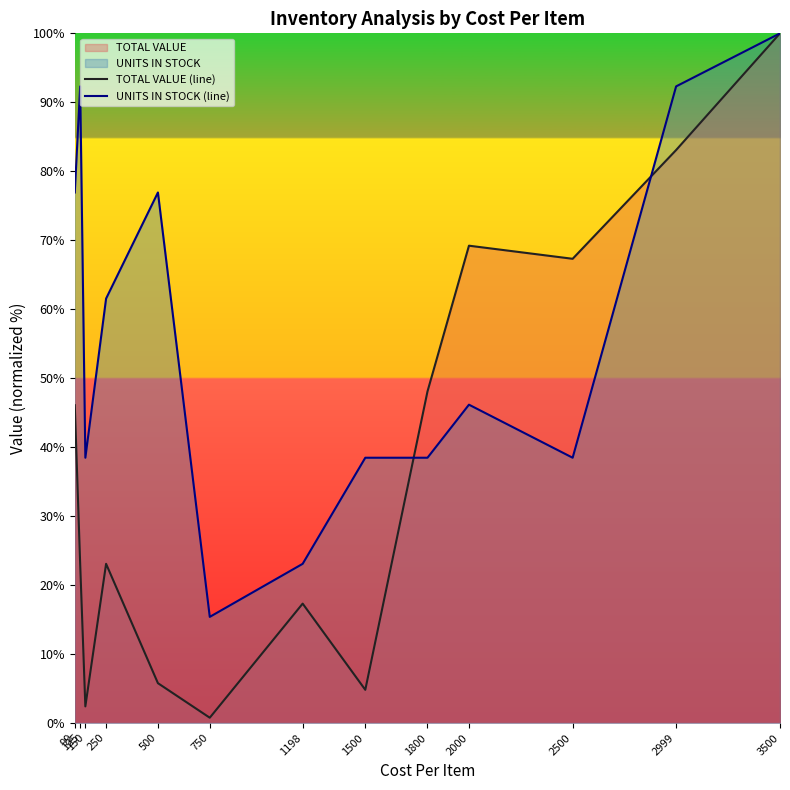

How many distinct data groups are displayed?

2